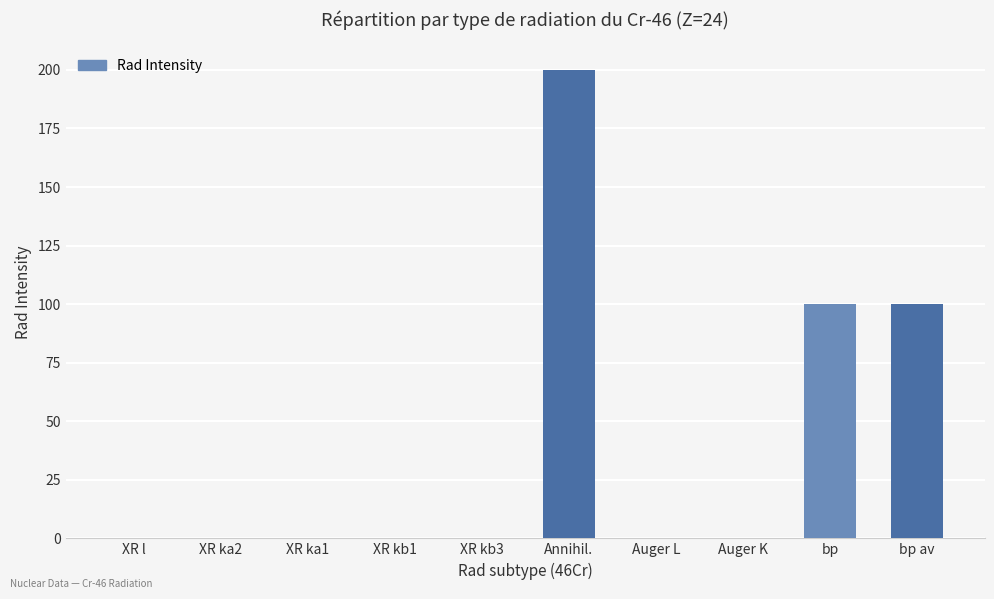

What is the sum of all values?

400.2